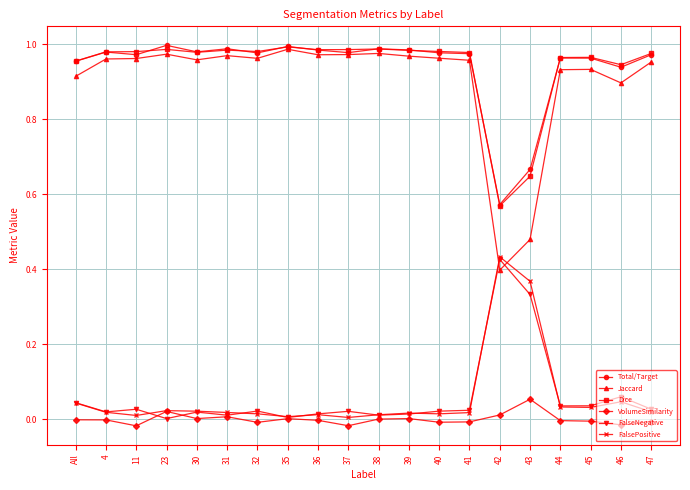

Which series has the widest spread of values?

Jaccard